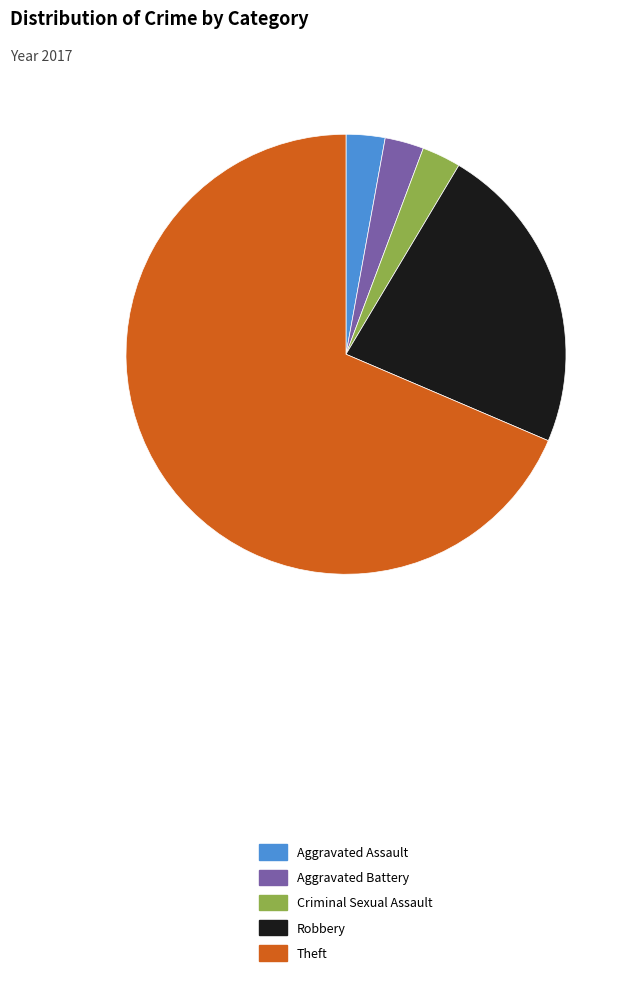

What is the ratio of the value at Aggravated Battery to the value at Aggravated Assault?

1.0